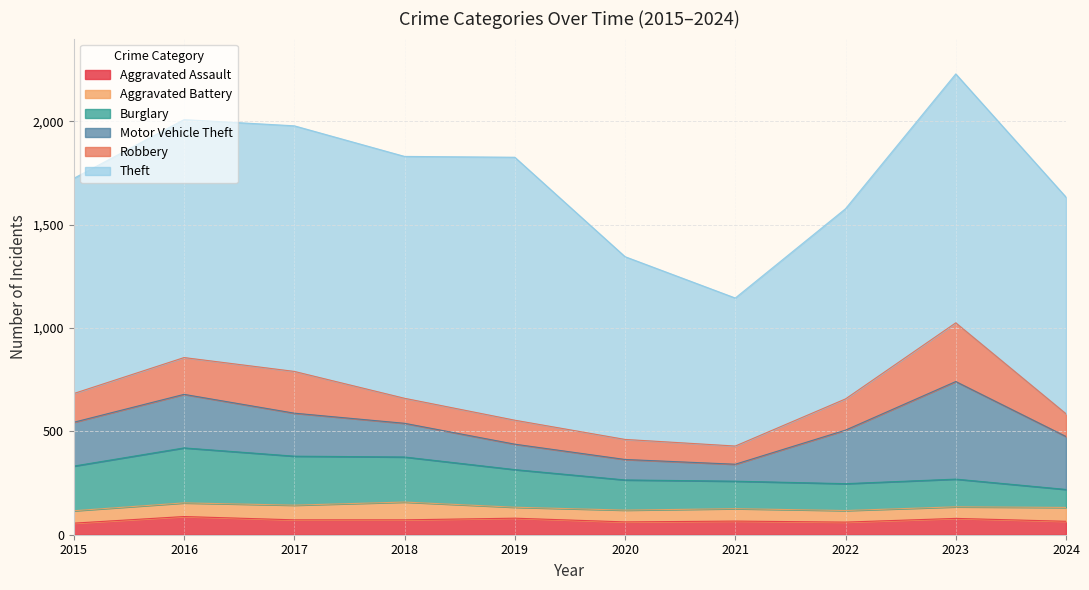

Is the value of Motor Vehicle Theft at 2022 greater than the value of Aggravated Battery at 2021?

Yes